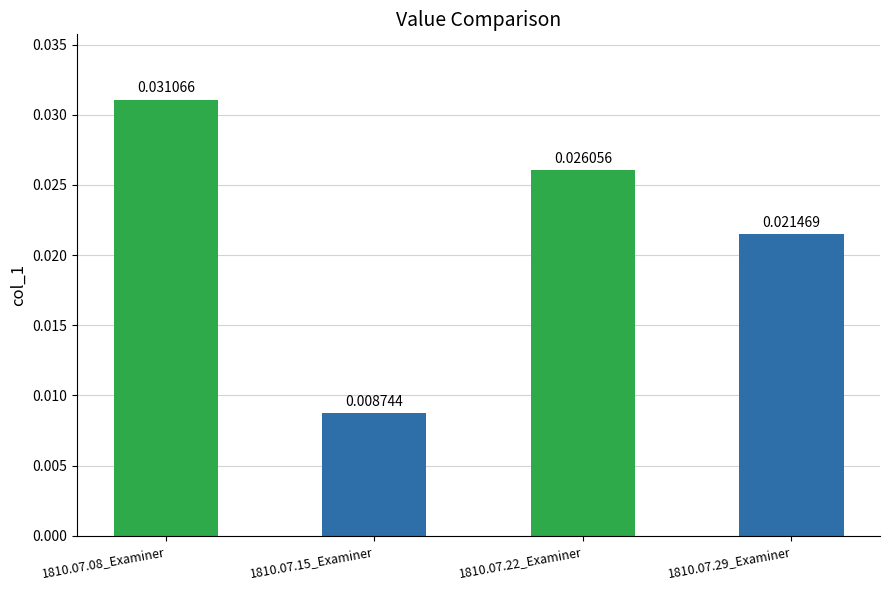

Between 1810.07.15_Examiner and 1810.07.08_Examiner, which is larger?

1810.07.08_Examiner